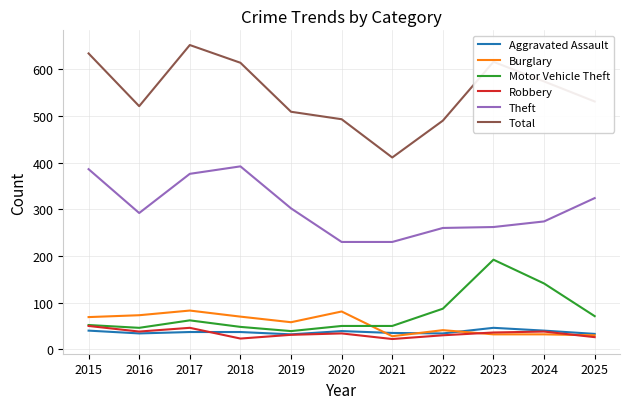

What is the sum of the Robbery values at 2016 and 2019?

69